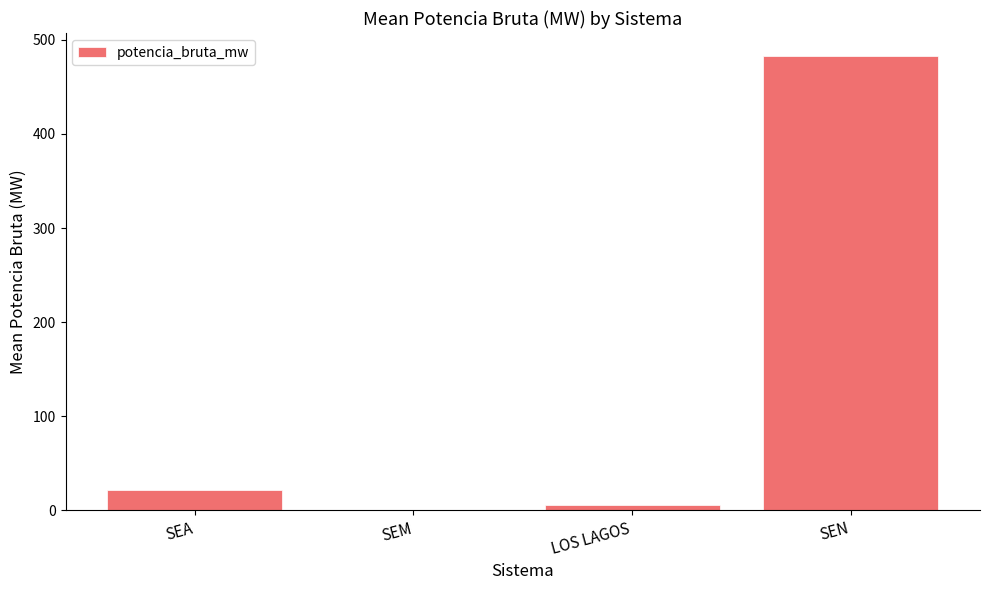

Which has a higher value, SEA or LOS LAGOS?

SEA